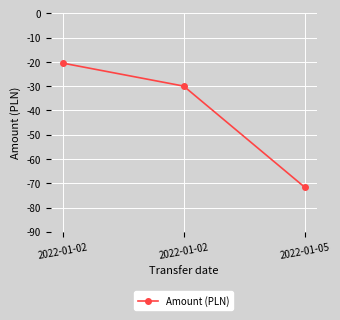

Count the number of data series in this chart.

1